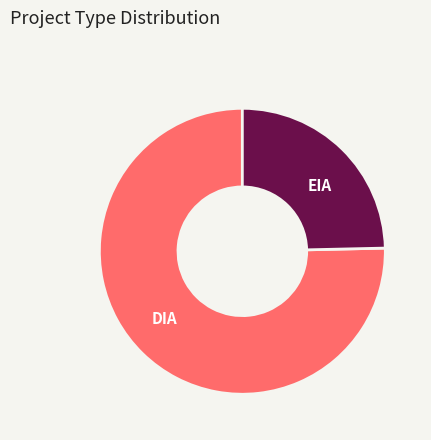

Between EIA and DIA, which is larger?

DIA